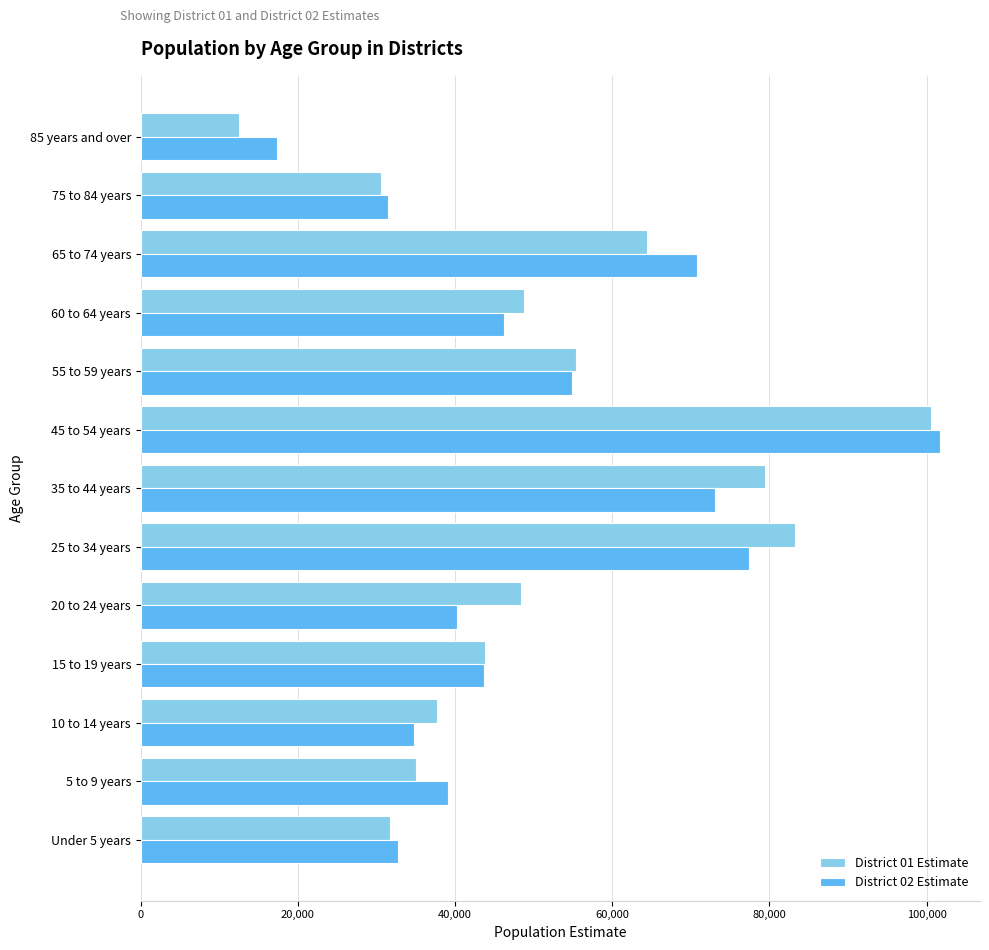

Read the District 02 Estimate value at 15 to 19 years, to the nearest 10.

43680